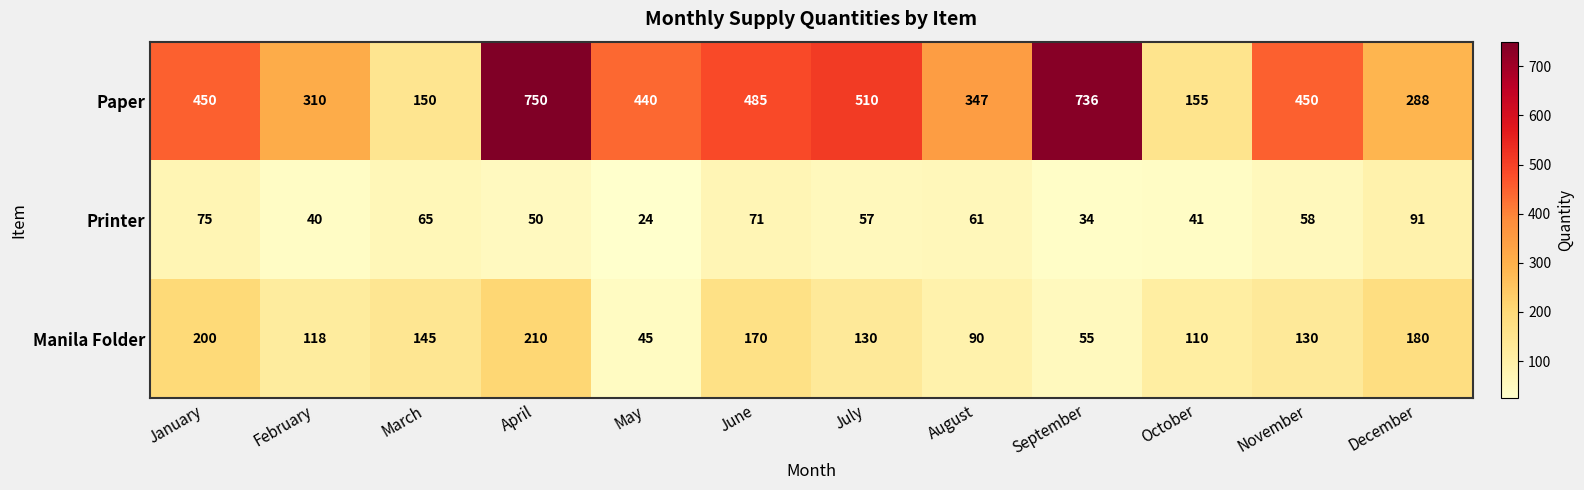

Which series has the largest total across all categories?

Paper